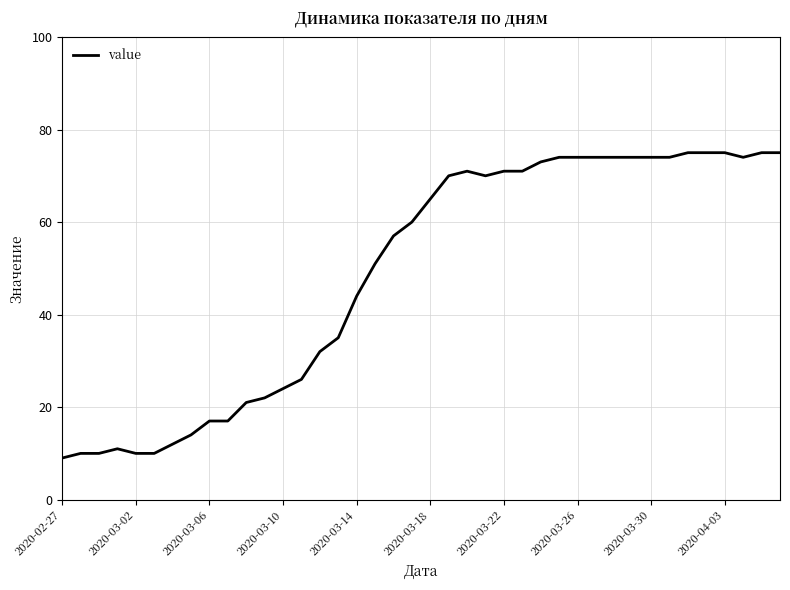

What is the difference between the maximum and minimum values?

66